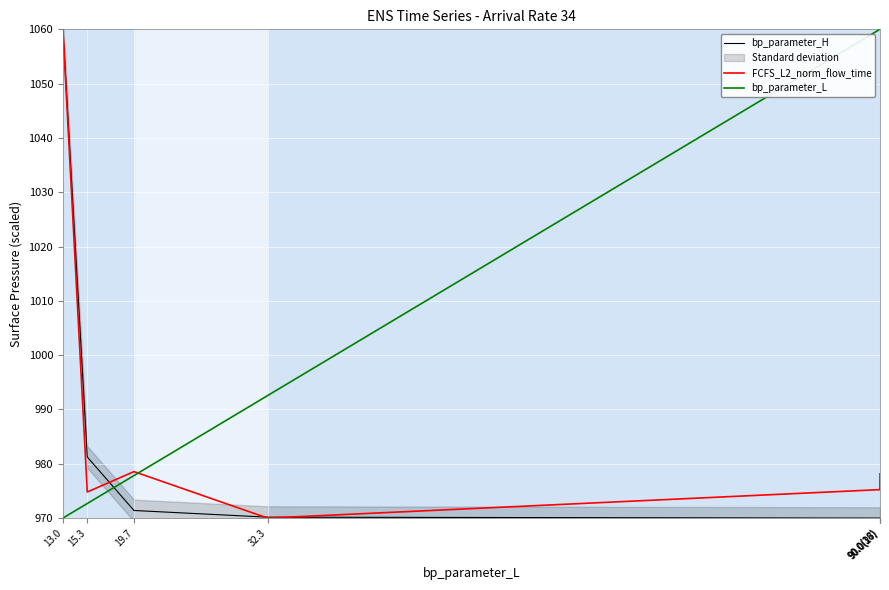

True or false: bp_parameter_L and FCFS_L2_norm_flow_time intersect in this chart.

True